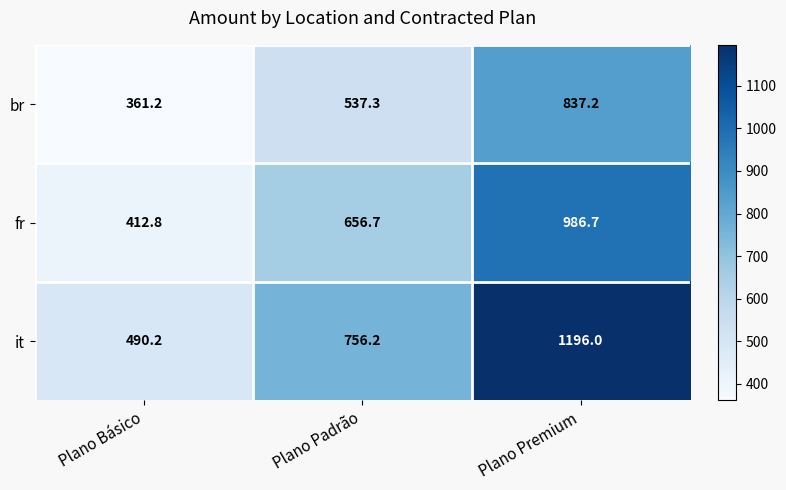

How many values in the fr series are below 656?

1